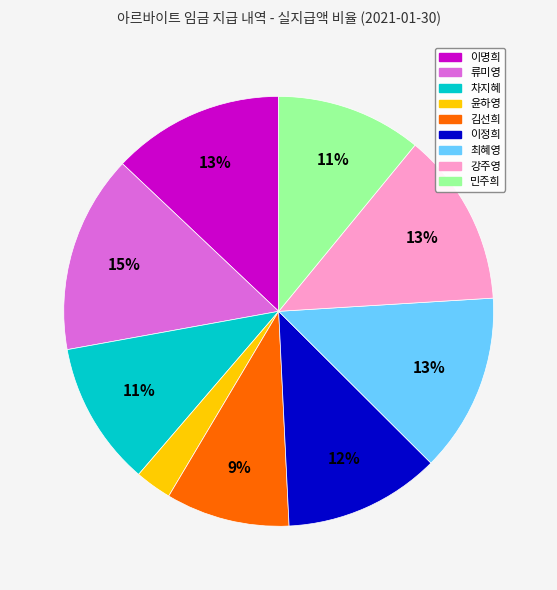

Does any single category account for the majority?

No